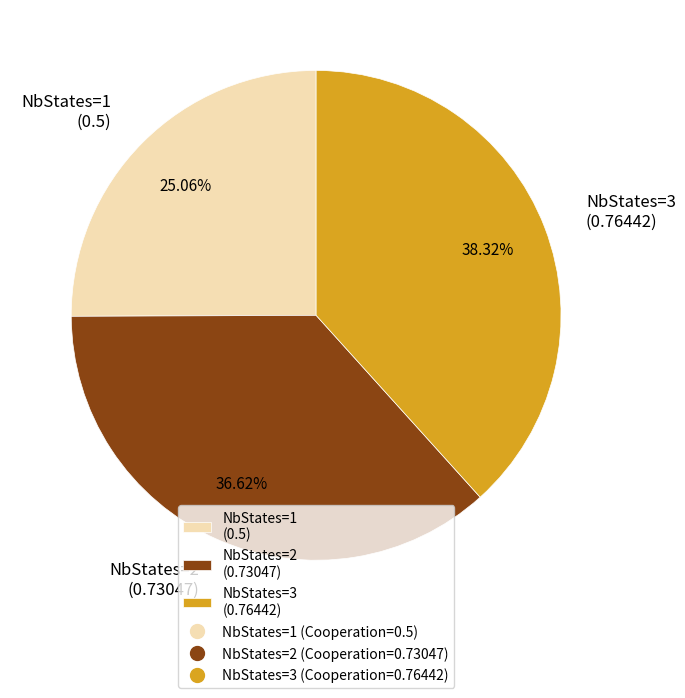

To the nearest percent, what is the average slice percentage?

33%